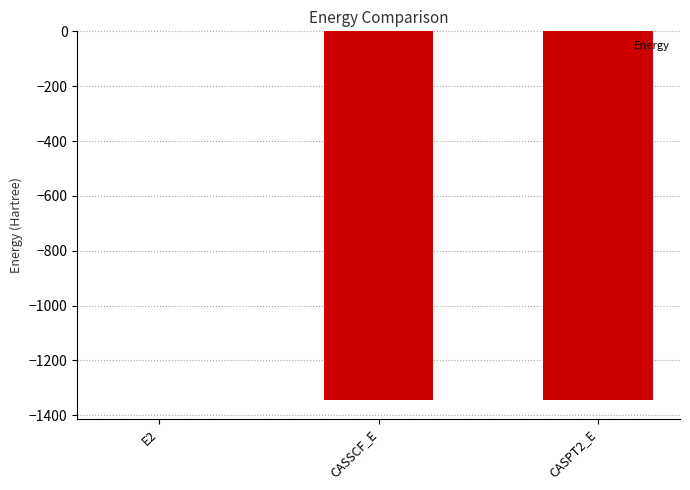

How many series are shown in this chart?

1